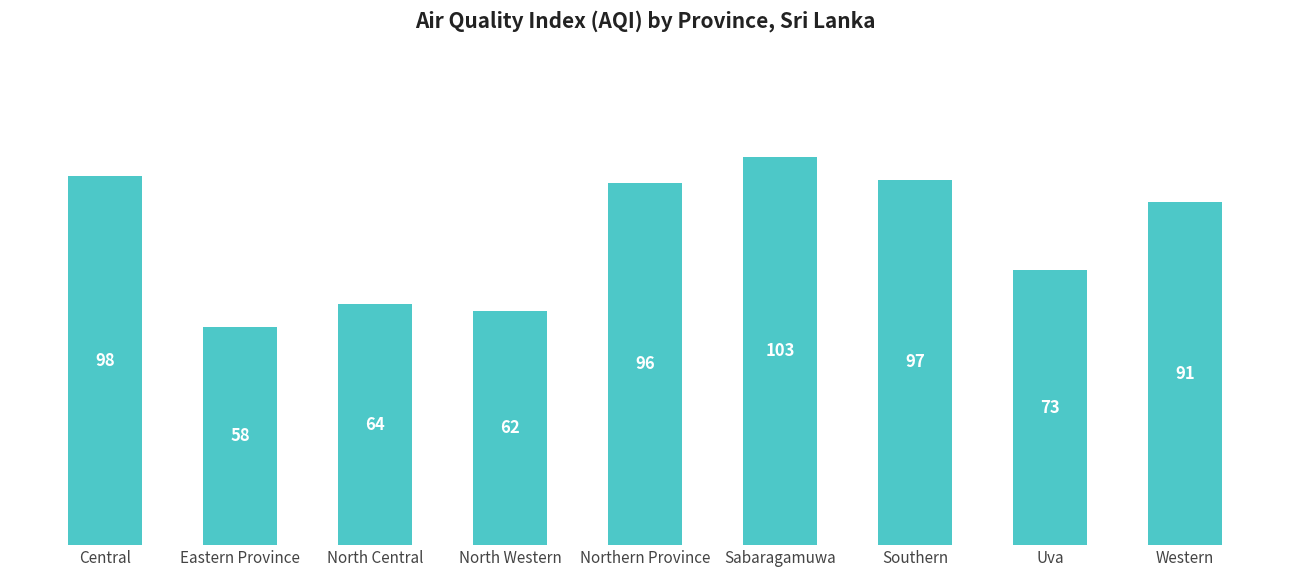

Reading right to left, extract all data points from this chart.

91	73	97	103	96	62	64	58	98